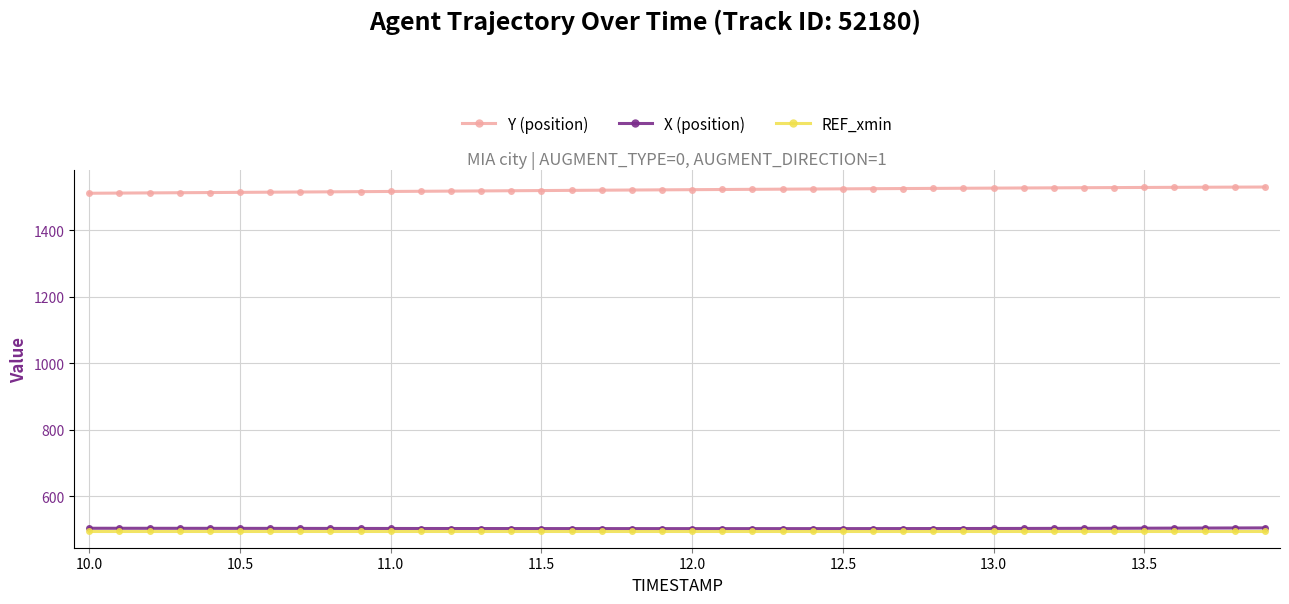

What is the minimum value shown in the chart?

497.1